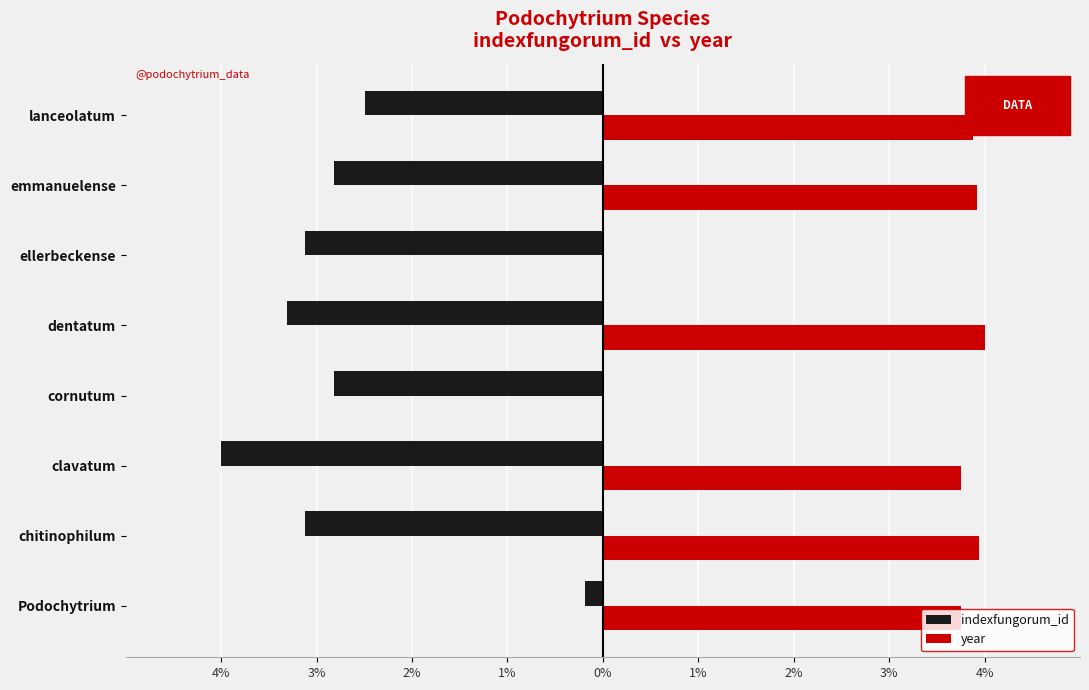

What are all the series names shown in the legend?

indexfungorum_id, year